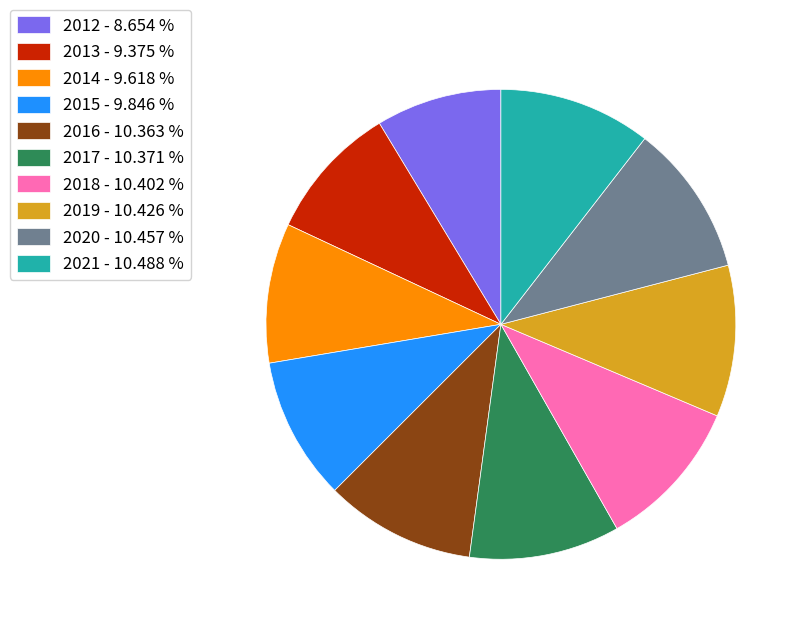

Does 2015 represent more than half of the total?

No